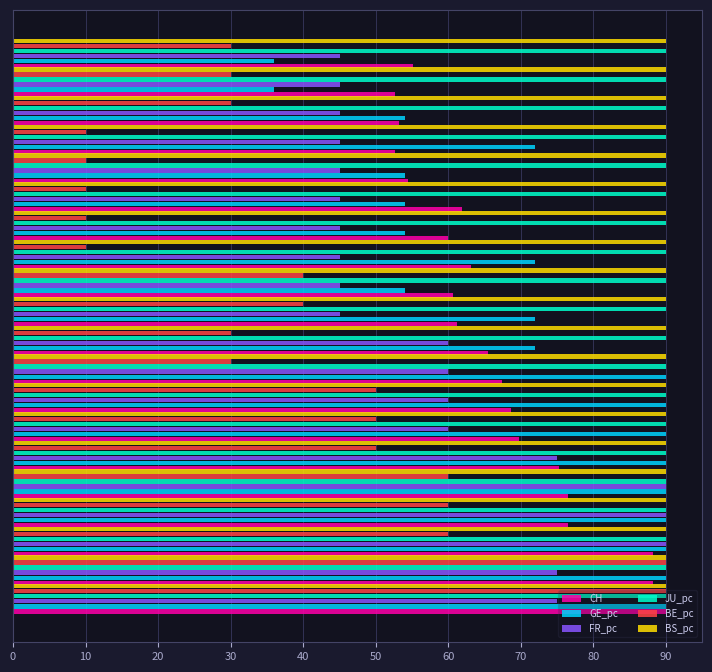

What is the difference between the second highest and minimum values in the FR_pc series?

45.0